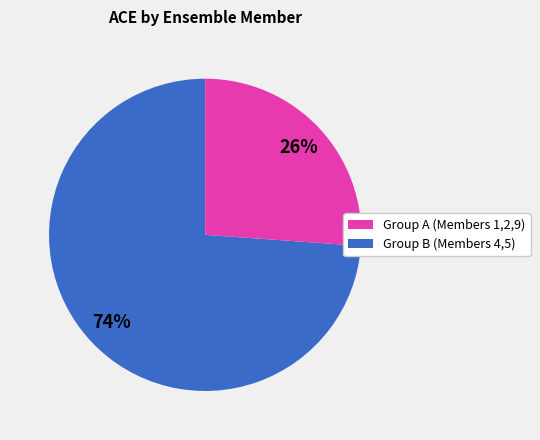

To the nearest percent, what is the difference between the largest and smallest slice percentages?

48%